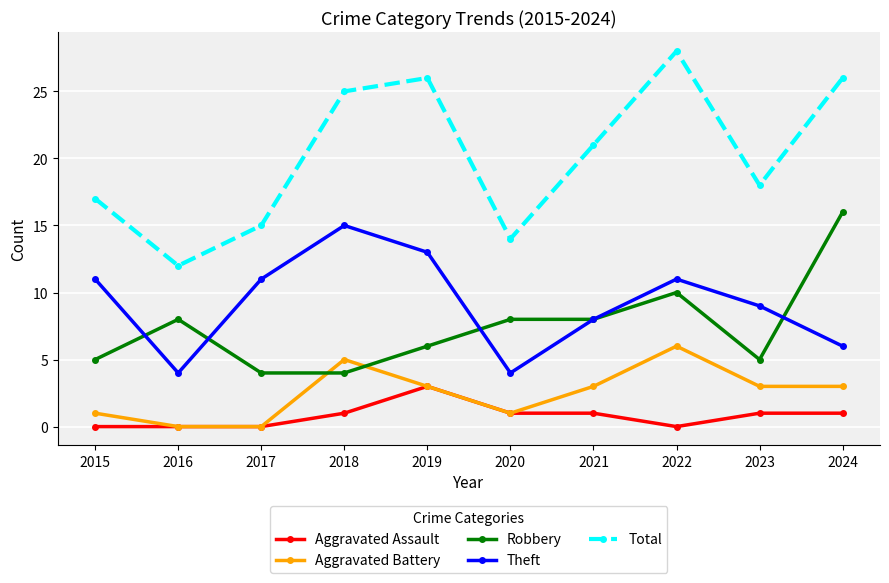

True or false: Total and Theft cross at least once.

False